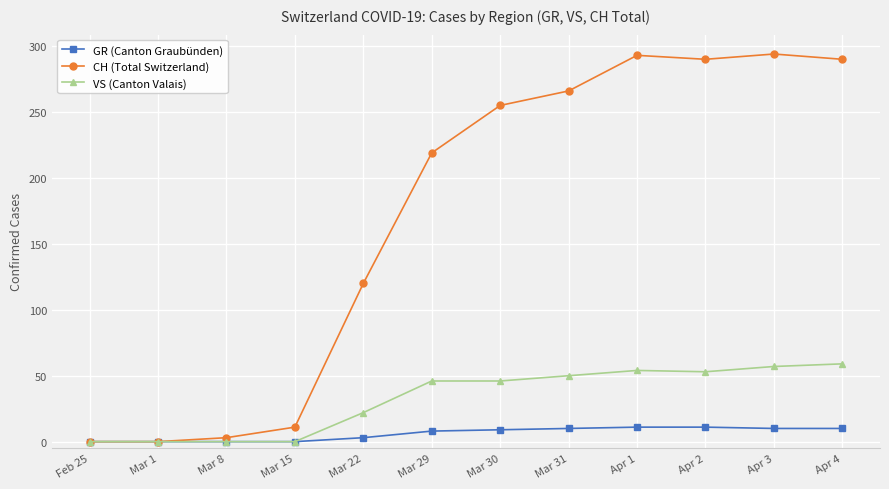

What is the greatest value displayed?

294